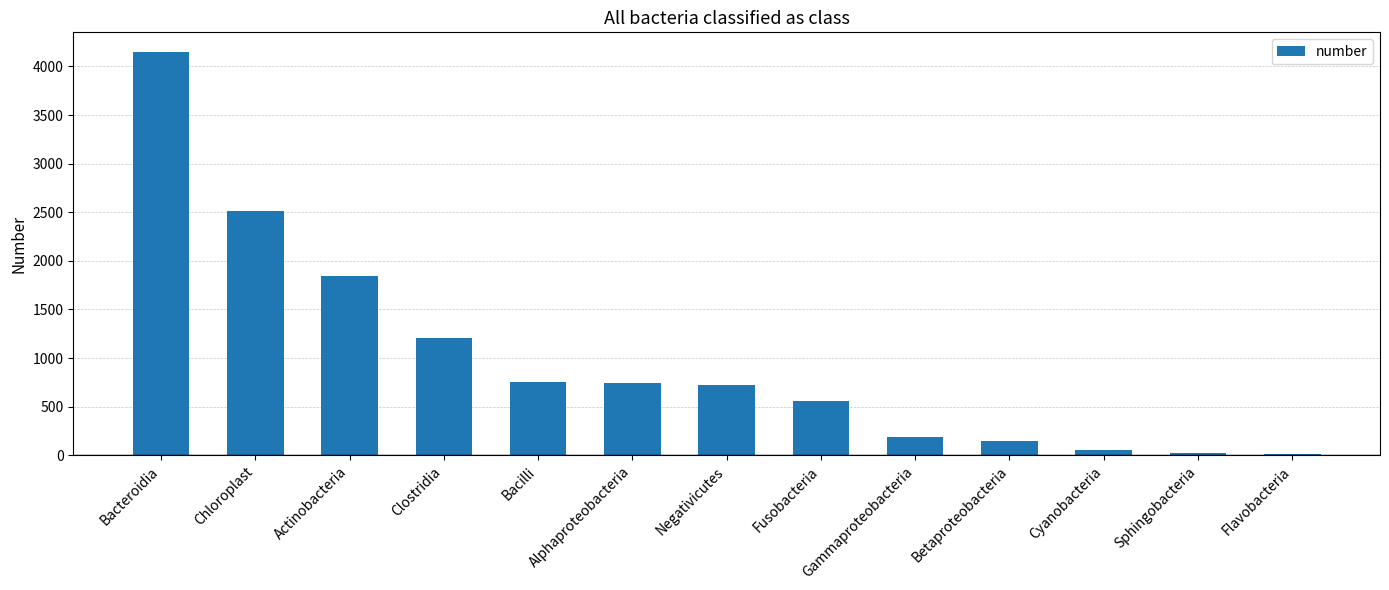

What is the change in value from Chloroplast to Bacilli?

-1766